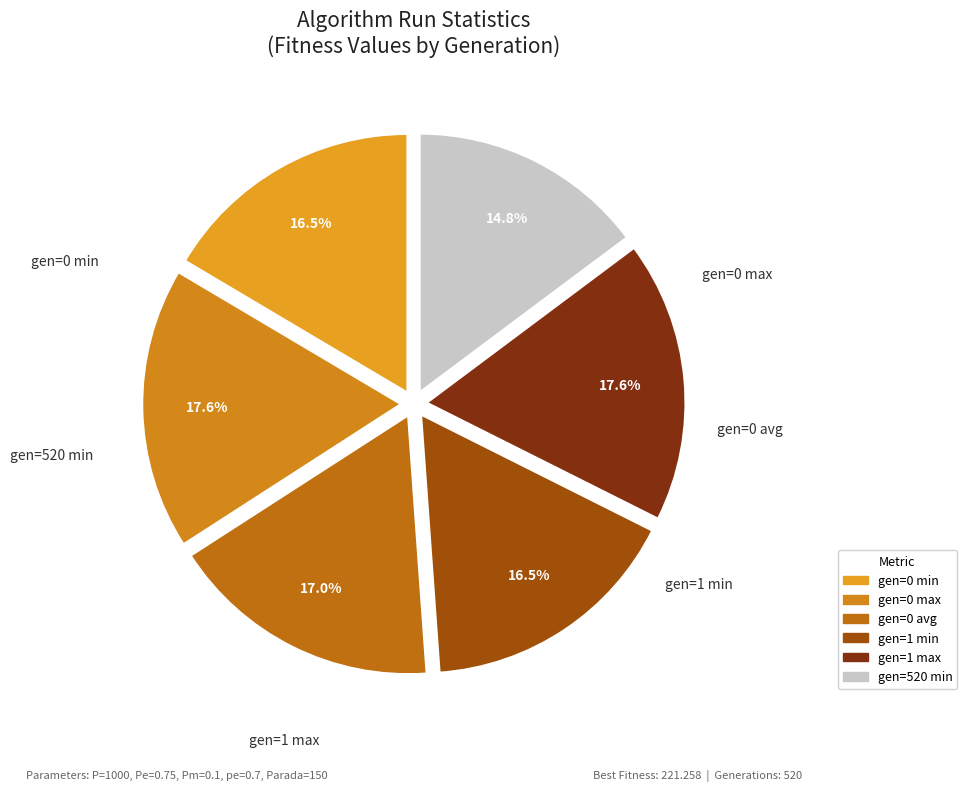

How much of the chart is everything except gen=0 min?

83.5%